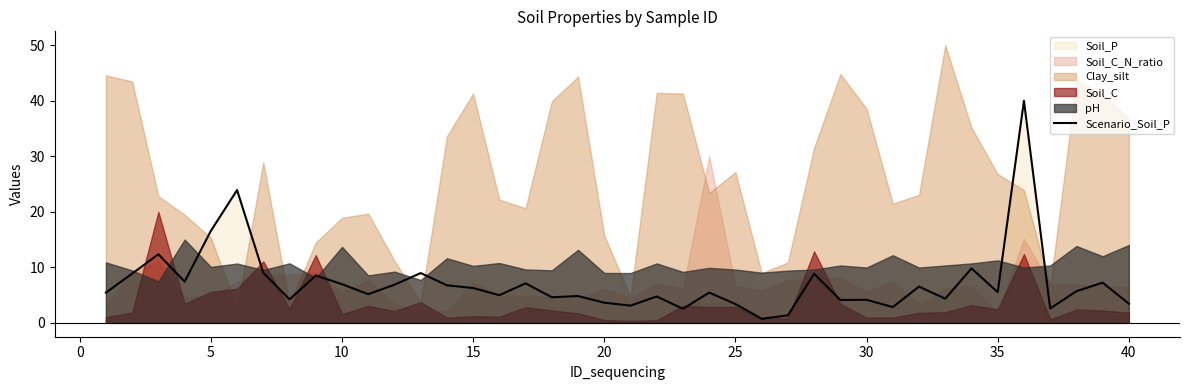

What is the smallest value displayed?

0.7